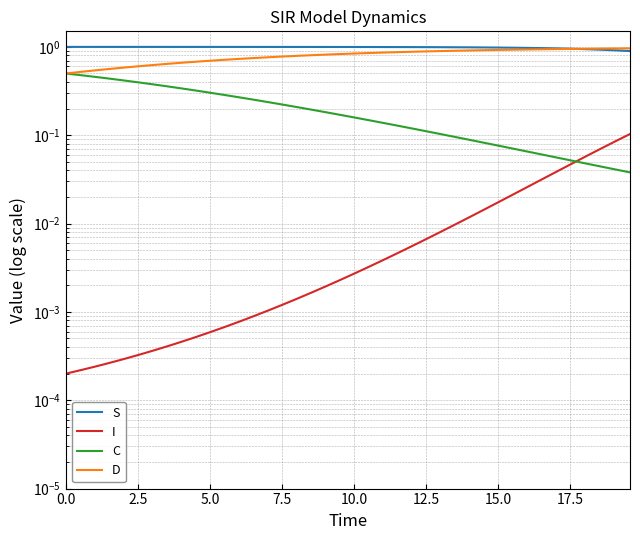

Does the chart have visible grid lines?

Yes